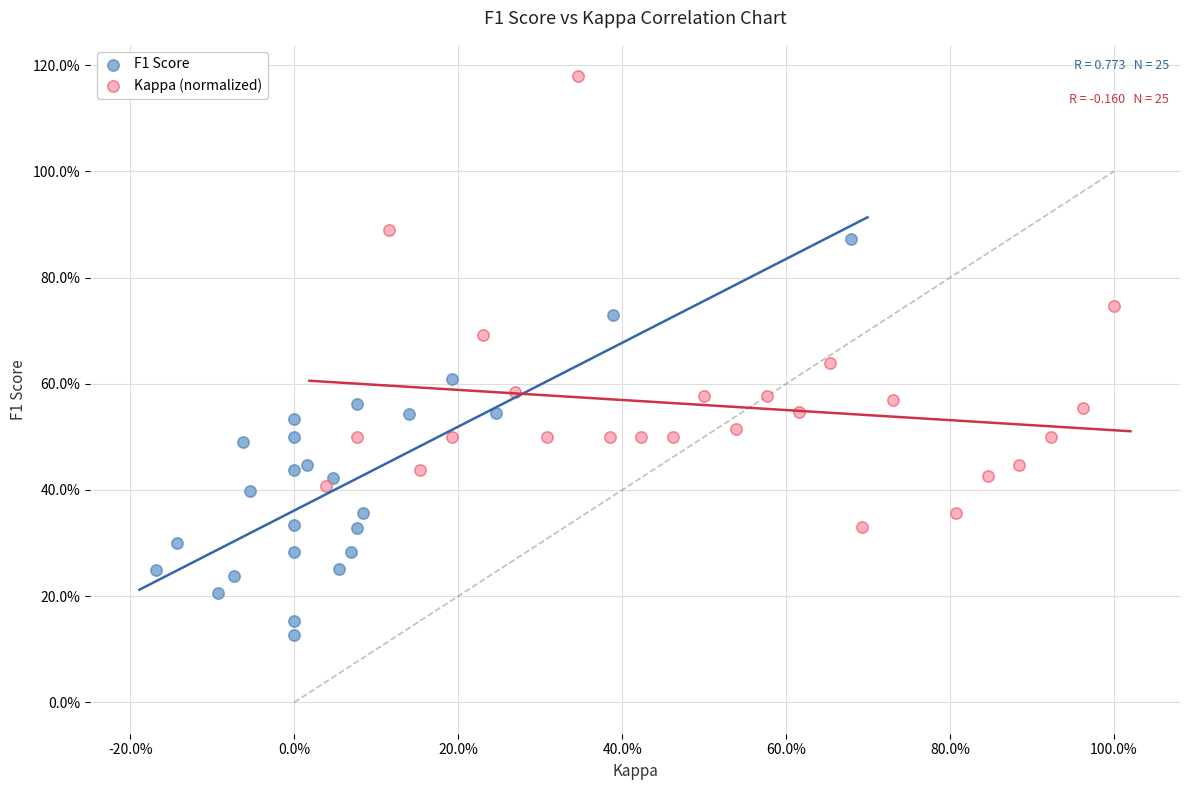

Which series contains the lowest Y value?

F1 Score